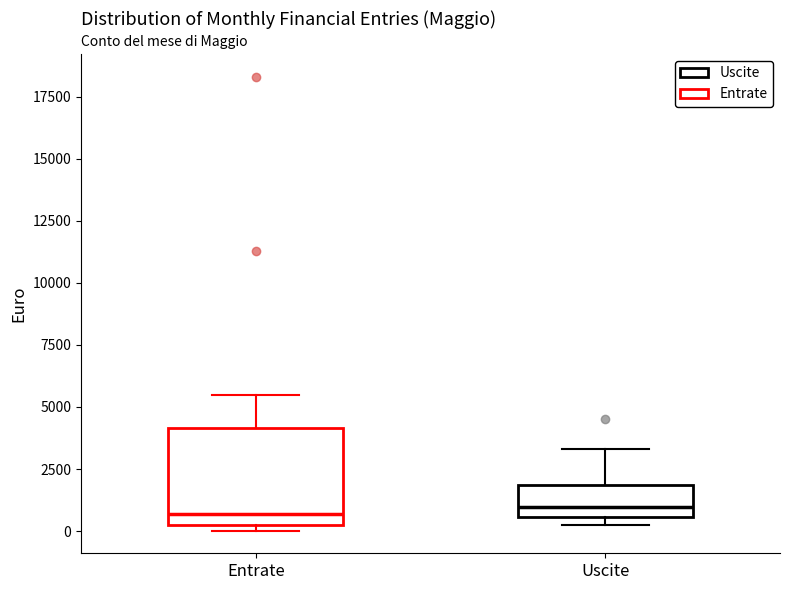

Reading left to right, transcribe this box plot: for each box, give where its median line is, the range the box spans, and where its two whiskers end, as read against the y-axis. The values are not printed on the chart, so give them approximately, as read against the axis.

Entrate: median 500 (just above the box's lower edge), box 500 to 4000, whiskers 0 to 5500
Uscite: median 1000, box 500 to 2000, whiskers 0 to 3500